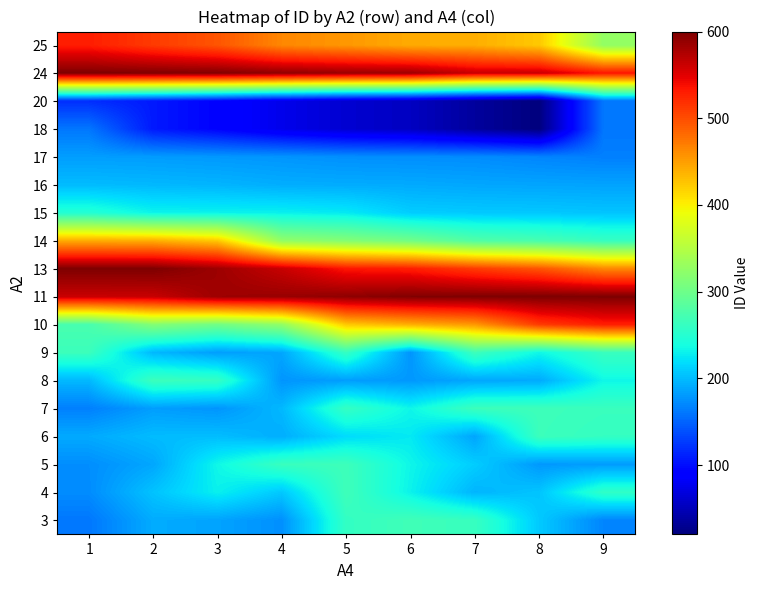

At how many categories does at least one series exceed 144?

9